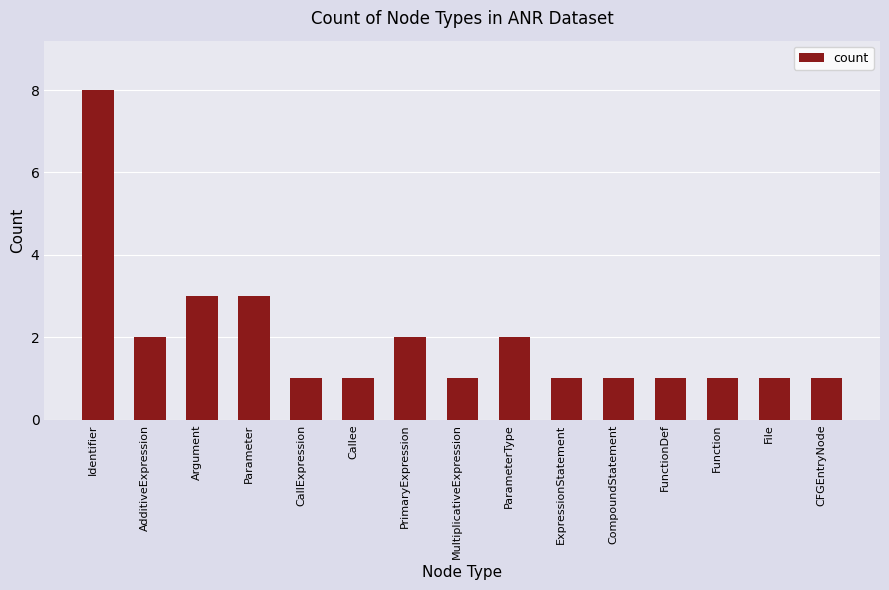

Which has a higher value, ParameterType or CompoundStatement?

ParameterType